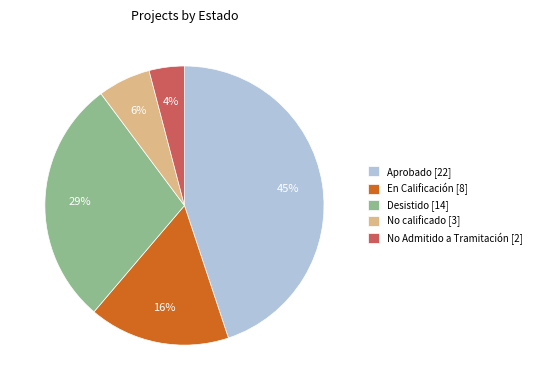

Is the sum of Desistido [14] and En Calificación [8] greater than half?

No